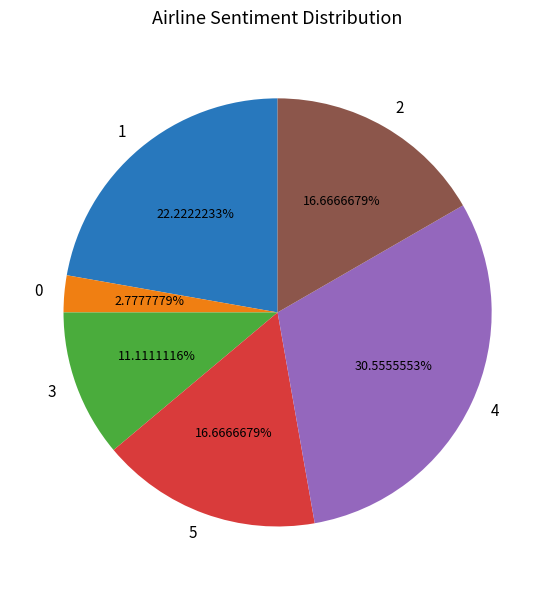

Is there a majority slice in this chart?

No